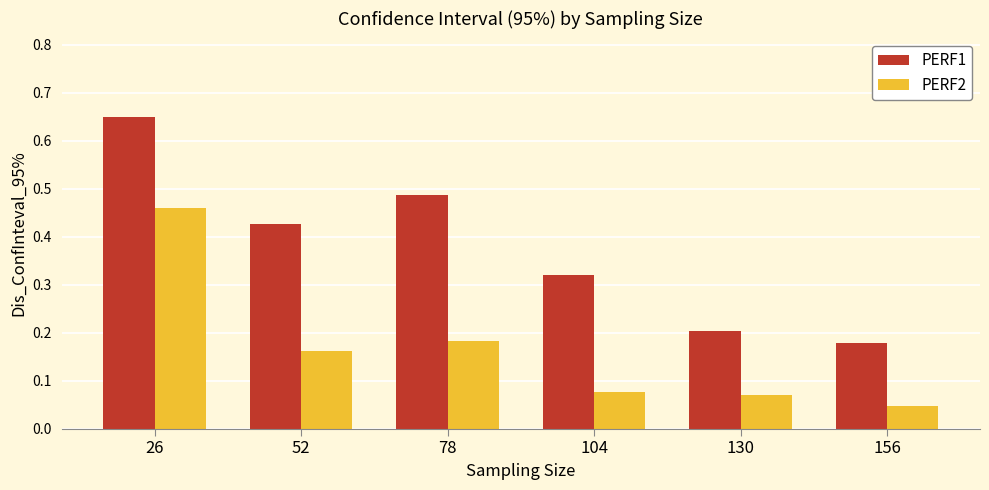

Which series has the widest spread of values?

PERF1